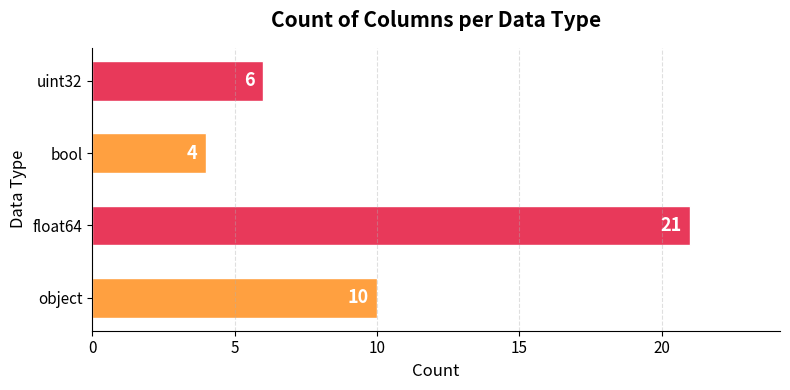

The chart shows a value of 21 at float64. True or false?

True